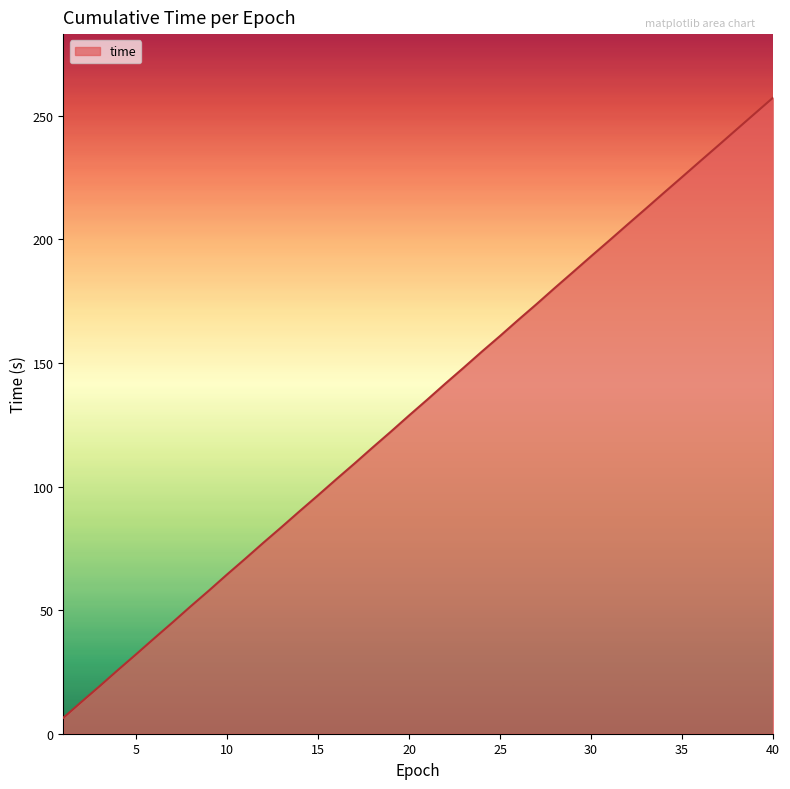

What is the difference between the maximum and minimum values?

250.9